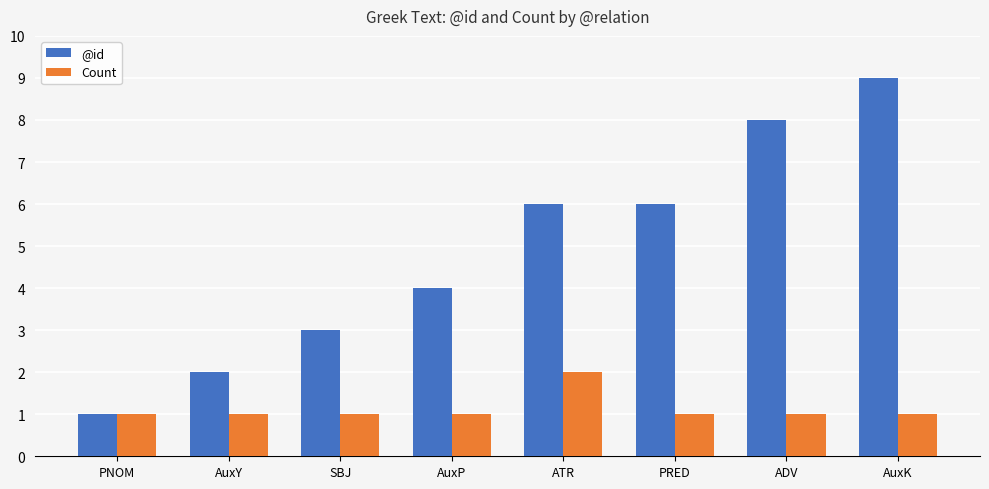

What is the total value across all series at AuxK?

10